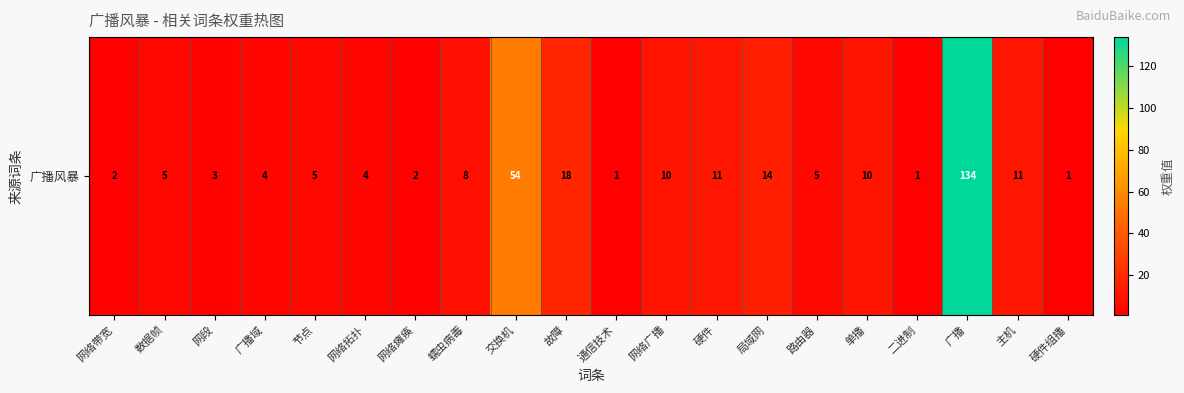

Rank the categories by value from lowest to highest.

通信技术, 二进制, 硬件组播, 网络带宽, 网络瘫痪, 网段, 广播域, 网络拓扑, 数据帧, 节点, 路由器, 蠕虫病毒, 网络广播, 单播, 硬件, 主机, 局域网, 故障, 交换机, 广播